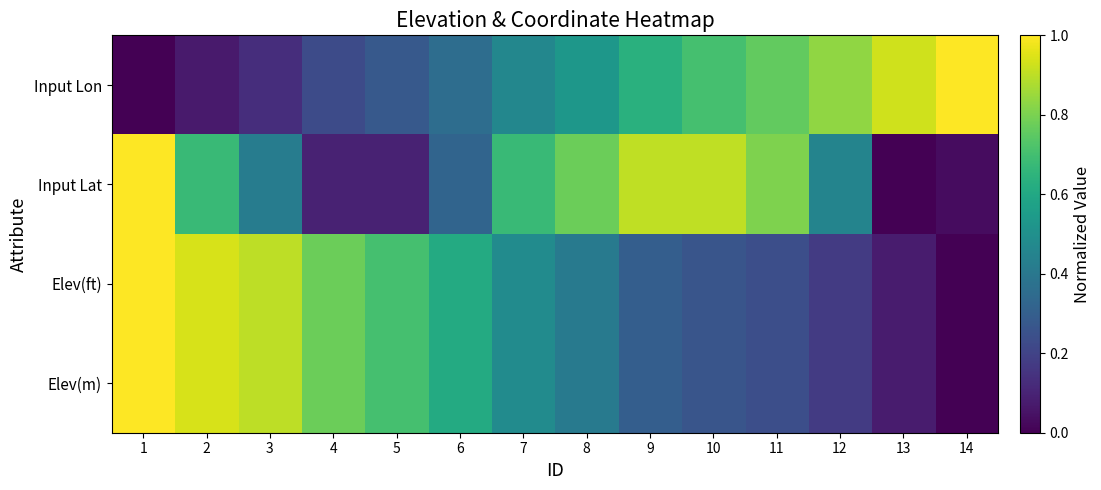

Reading right to left, transcribe all the data shown in this chart.

Input Lon: 14=1.0	13=0.9	12=0.8	11=0.8	10=0.7	9=0.6	8=0.5	7=0.5	6=0.4	5=0.3	4=0.2	3=0.1	2=0.1	1=0.0
Input Lat: 14=0.0	13=0.0	12=0.5	11=0.8	10=0.9	9=0.9	8=0.8	7=0.7	6=0.3	5=0.1	4=0.1	3=0.4	2=0.7	1=1.0
Elev(ft): 14=0.0	13=0.1	12=0.2	11=0.2	10=0.3	9=0.3	8=0.4	7=0.5	6=0.6	5=0.7	4=0.8	3=0.9	2=0.9	1=1.0
Elev(m): 14=0.0	13=0.1	12=0.2	11=0.2	10=0.3	9=0.3	8=0.4	7=0.5	6=0.6	5=0.7	4=0.8	3=0.9	2=0.9	1=1.0